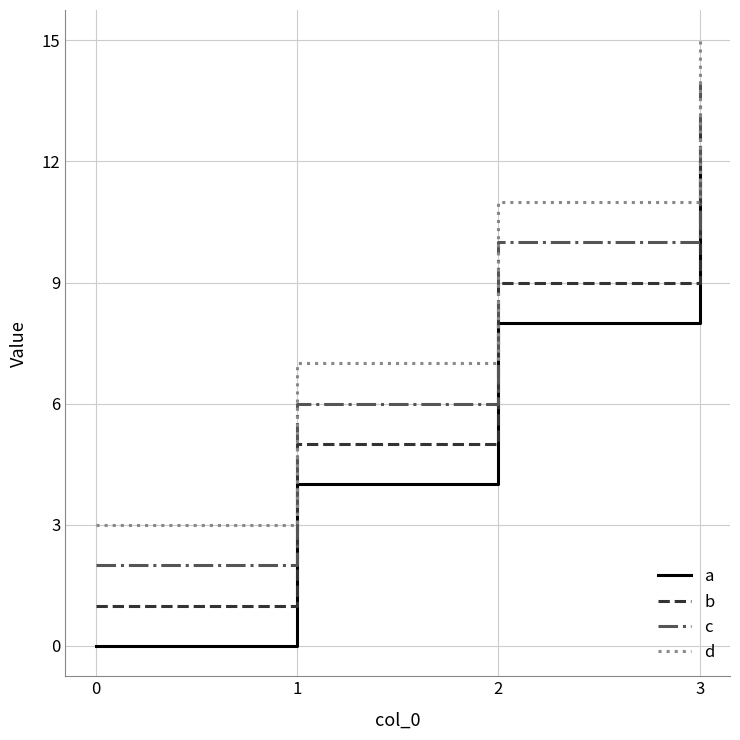

True or false: d has more than 1 interior local peaks.

False